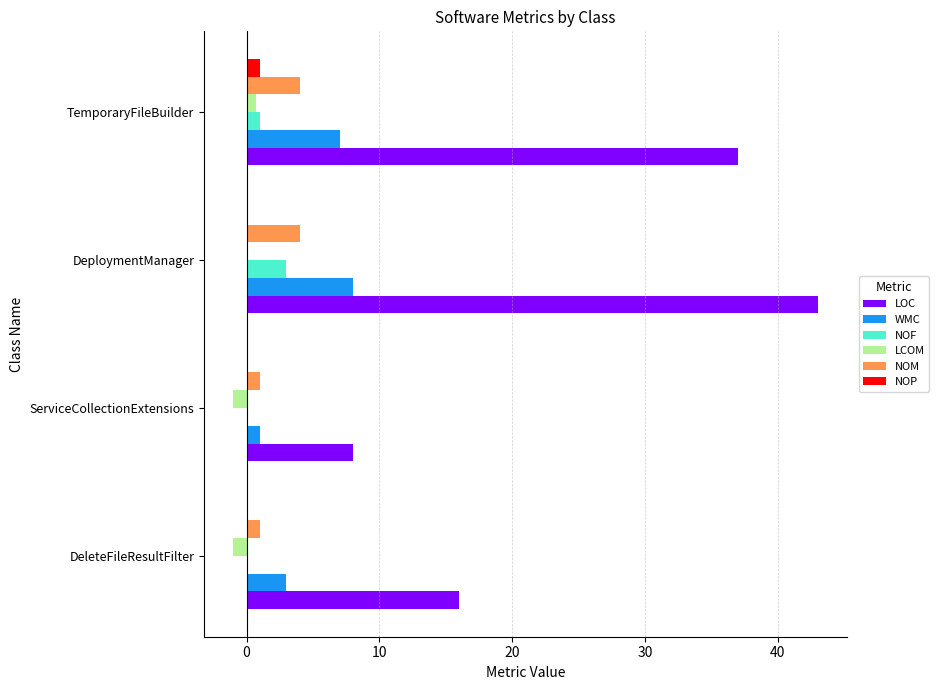

Is it true that LOC equals 8.0 at ServiceCollectionExtensions?

True